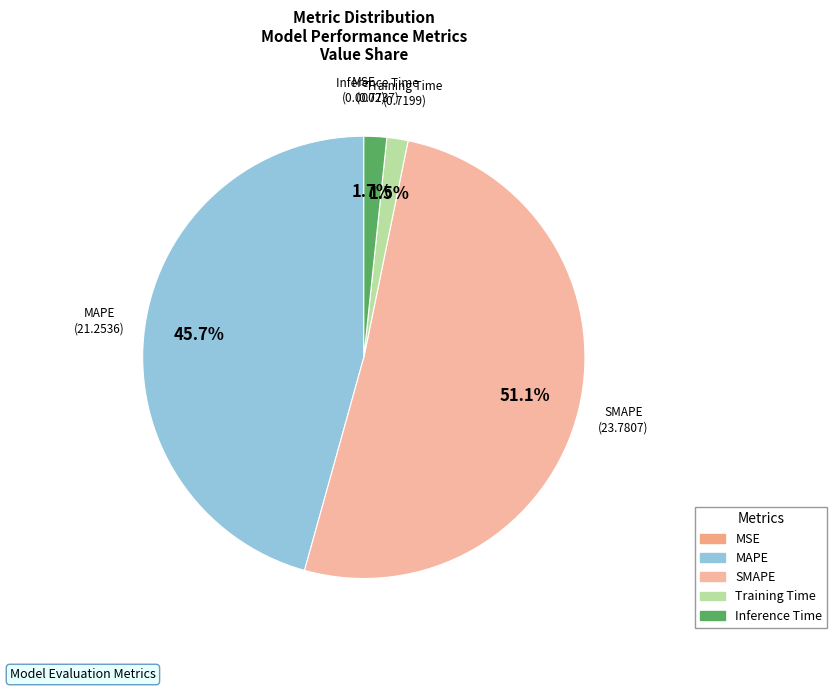

Is it true that SMAPE is 38% of the pie?

False